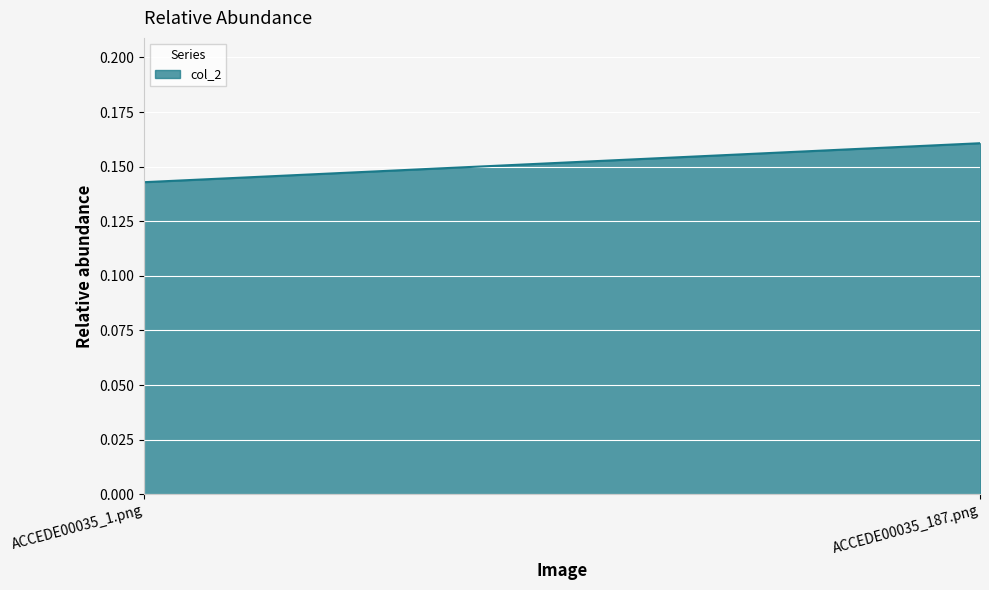

Count the values in the range 0 to 1.

2